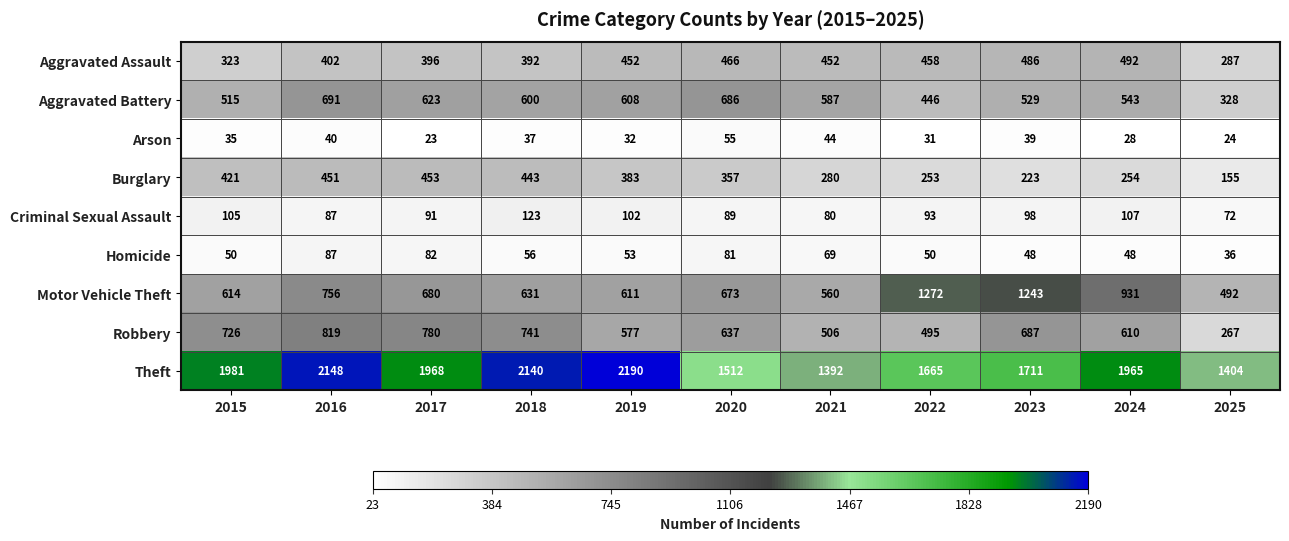

What is the sum of the Aggravated Battery values at 2023 and 2021?

1116